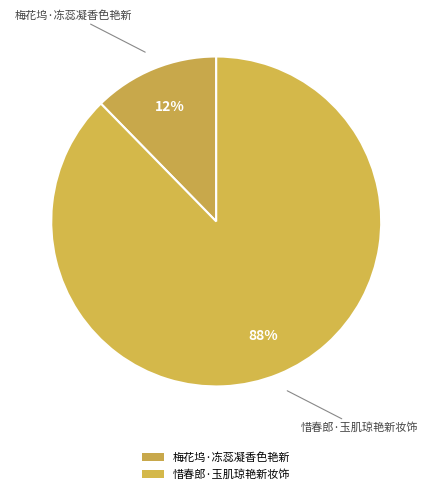

How many segments does this pie chart have?

2